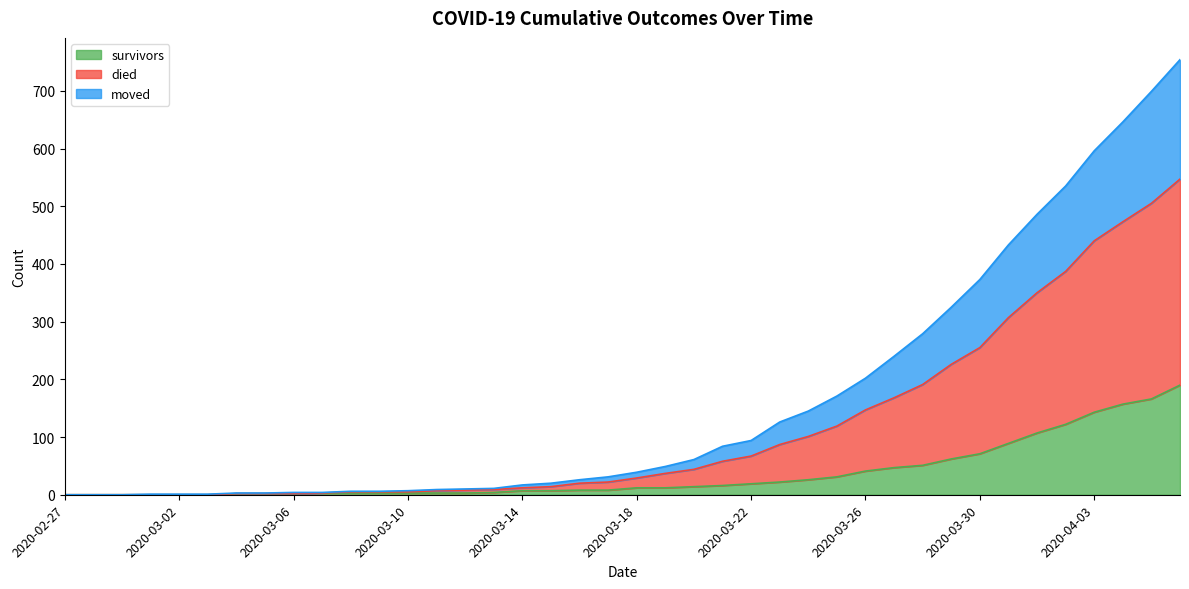

What is the highest value of the survivors series?

190